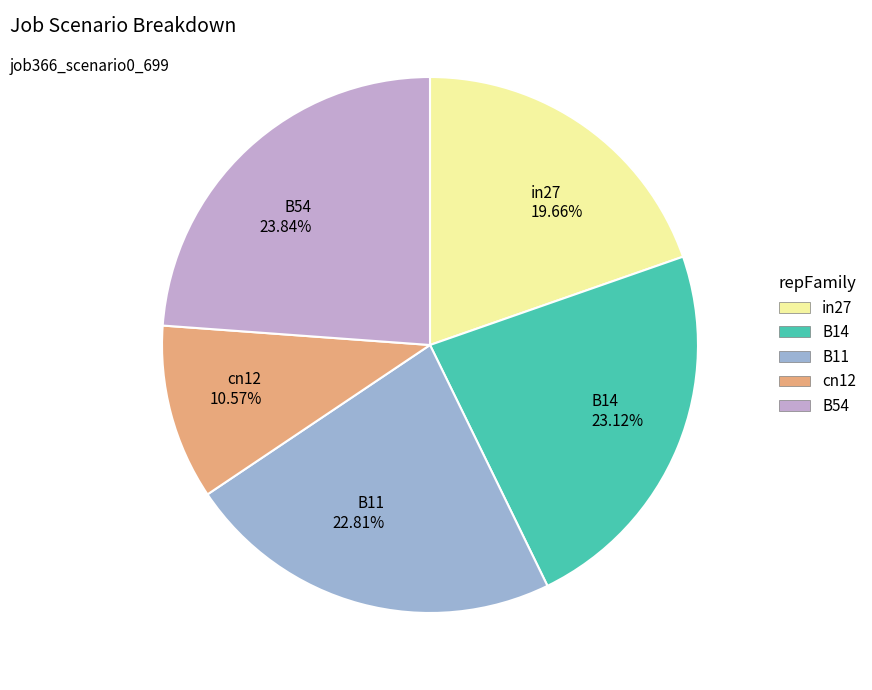

What percentage is the B11 slice, to the nearest percent?

23%